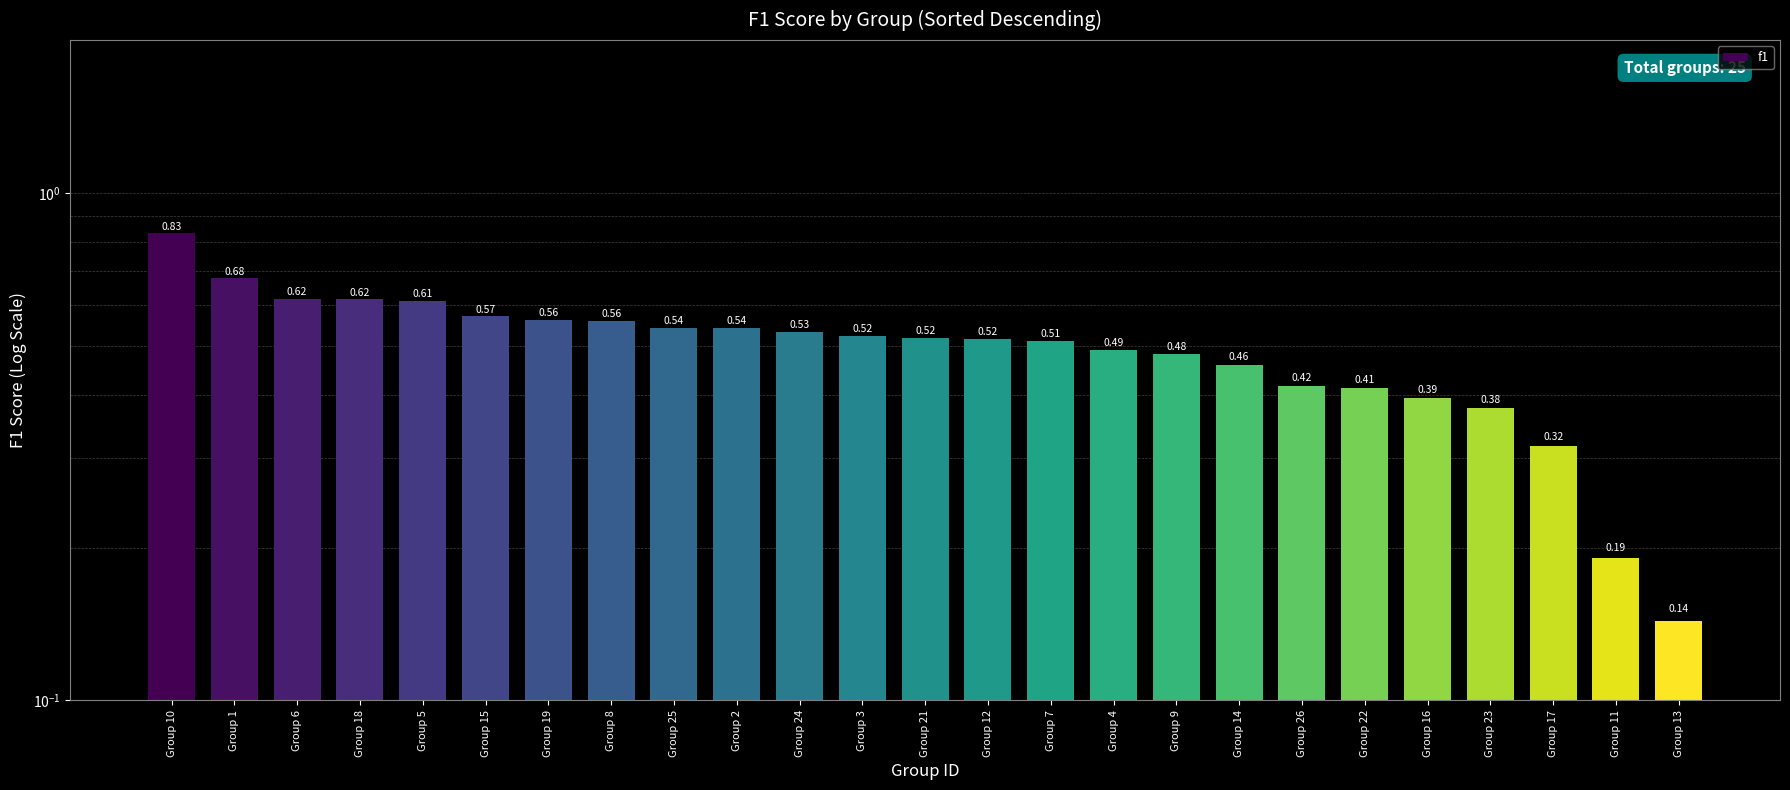

The value at Group 1 is 0.7. True or false?

True